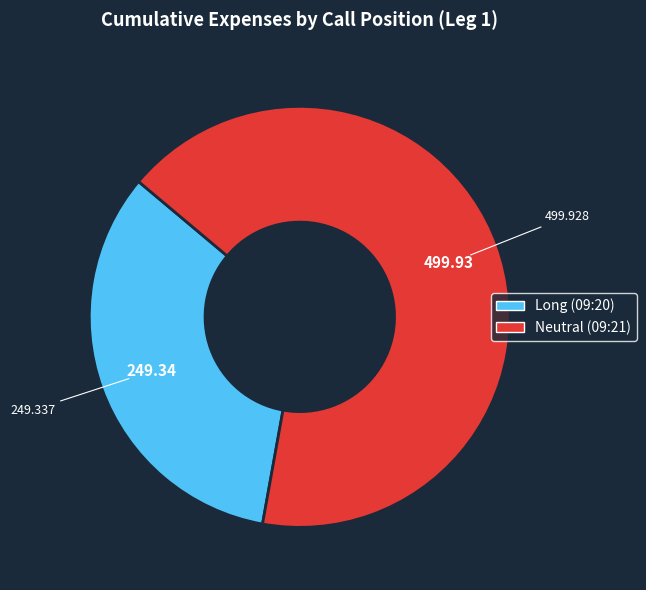

Is the sum of Long (09:20) and Neutral (09:21) greater than half?

Yes